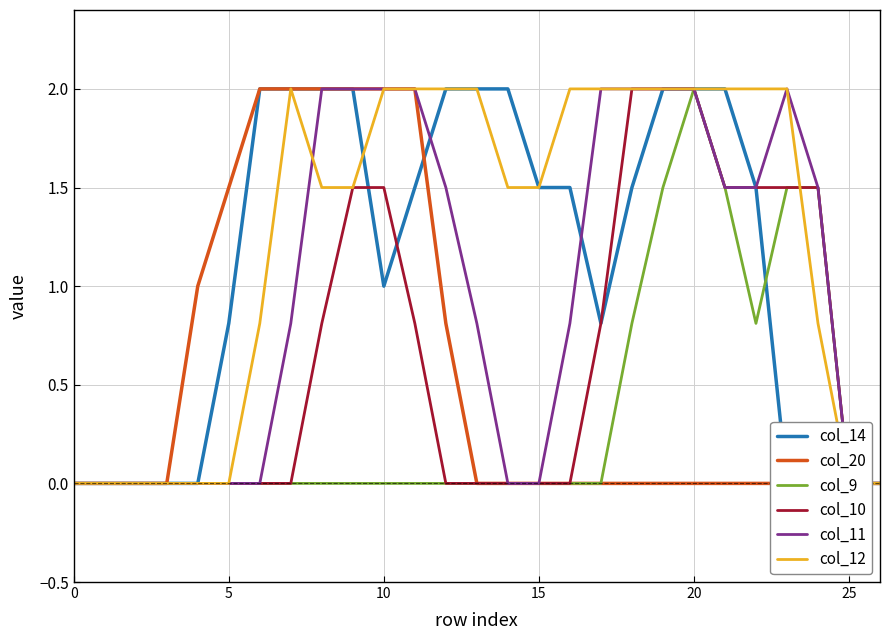

Reading right to left, transcribe all the data shown in this chart.

col_14: 0.0	0.0	0.0	0.0	1.5	2.0	2.0	2.0	1.5	0.8	1.5	1.5	2.0	2.0	2.0	1.5	1.0	2.0	2.0	2.0	2.0	0.8	0.0	0.0	0.0	0.0	0.0
col_20: 0.0	0.0	0.0	0.0	0.0	0.0	0.0	0.0	0.0	0.0	0.0	0.0	0.0	0.0	0.8	2.0	2.0	2.0	2.0	2.0	2.0	1.5	1.0	0.0	0.0	0.0	0.0
col_9: 0.0	0.0	1.5	1.5	0.8	1.5	2.0	1.5	0.8	0.0	0.0	0.0	0.0	0.0	0.0	0.0	0.0	0.0	0.0	0.0	0.0	0.0	0.0	0.0	0.0	0.0	0.0
col_10: 0.0	0.0	1.5	1.5	1.5	1.5	2.0	2.0	2.0	0.8	0.0	0.0	0.0	0.0	0.0	0.8	1.5	1.5	0.8	0.0	0.0	0.0	0.0	0.0	0.0	0.0	0.0
col_11: 0.0	0.0	1.5	2.0	1.5	1.5	2.0	2.0	2.0	2.0	0.8	0.0	0.0	0.8	1.5	2.0	2.0	2.0	2.0	0.8	0.0	0.0	0.0	0.0	0.0	0.0	0.0
col_12: 0.0	0.0	0.8	2.0	2.0	2.0	2.0	2.0	2.0	2.0	2.0	1.5	1.5	2.0	2.0	2.0	2.0	1.5	1.5	2.0	0.8	0.0	0.0	0.0	0.0	0.0	0.0